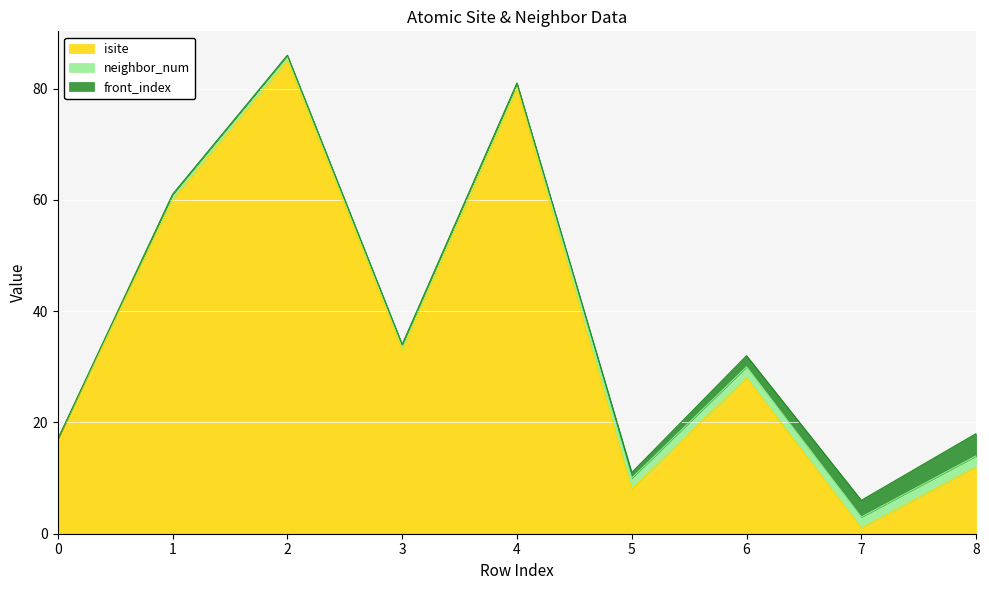

What is the value of the isite point at the 4th from the left?

33